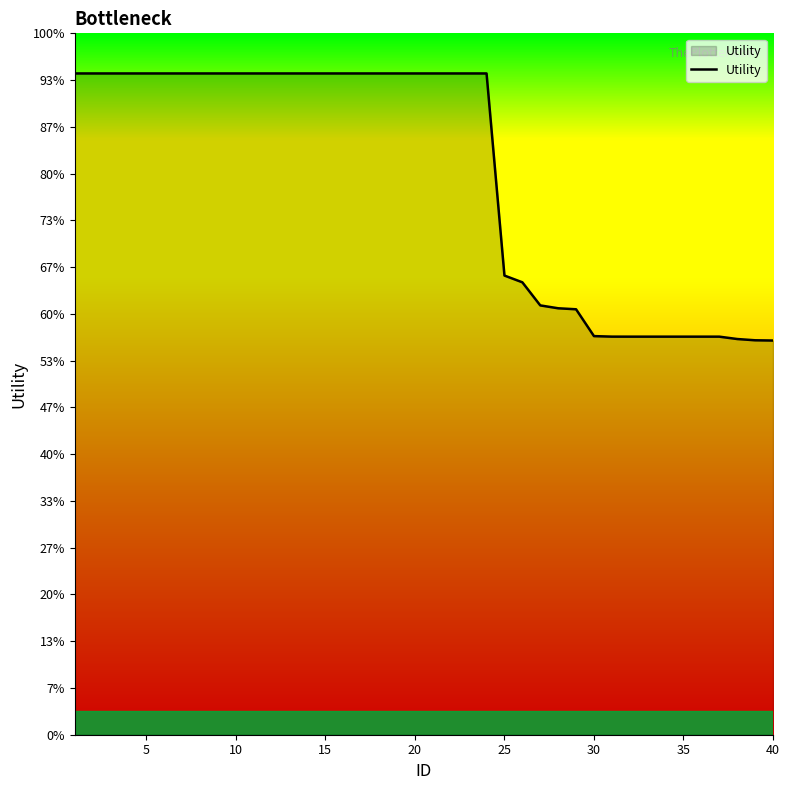

Does the chart have visible grid lines?

No